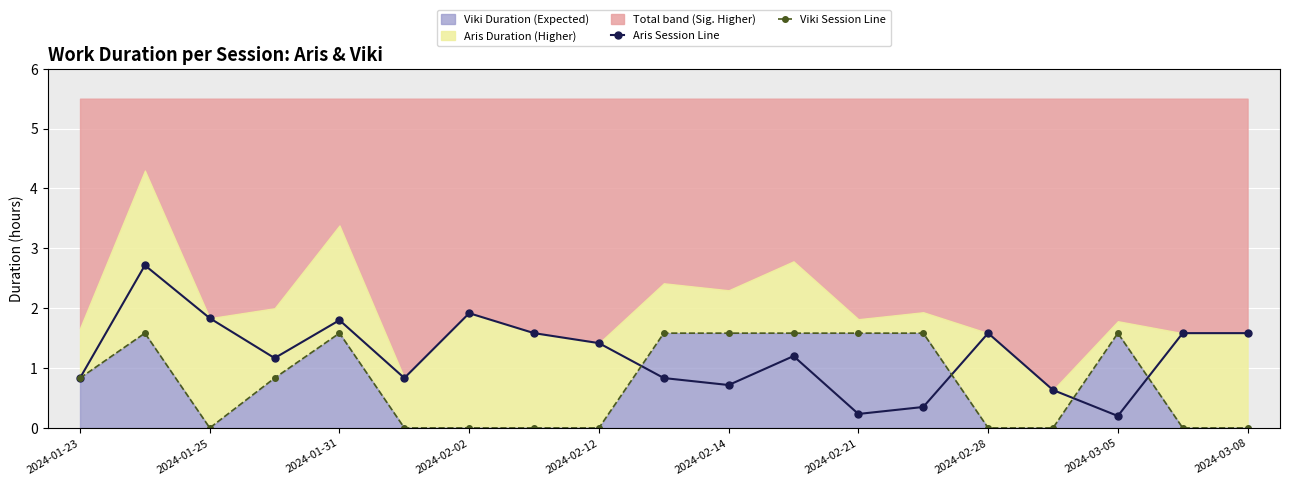

How many lines are shown in the chart?

2